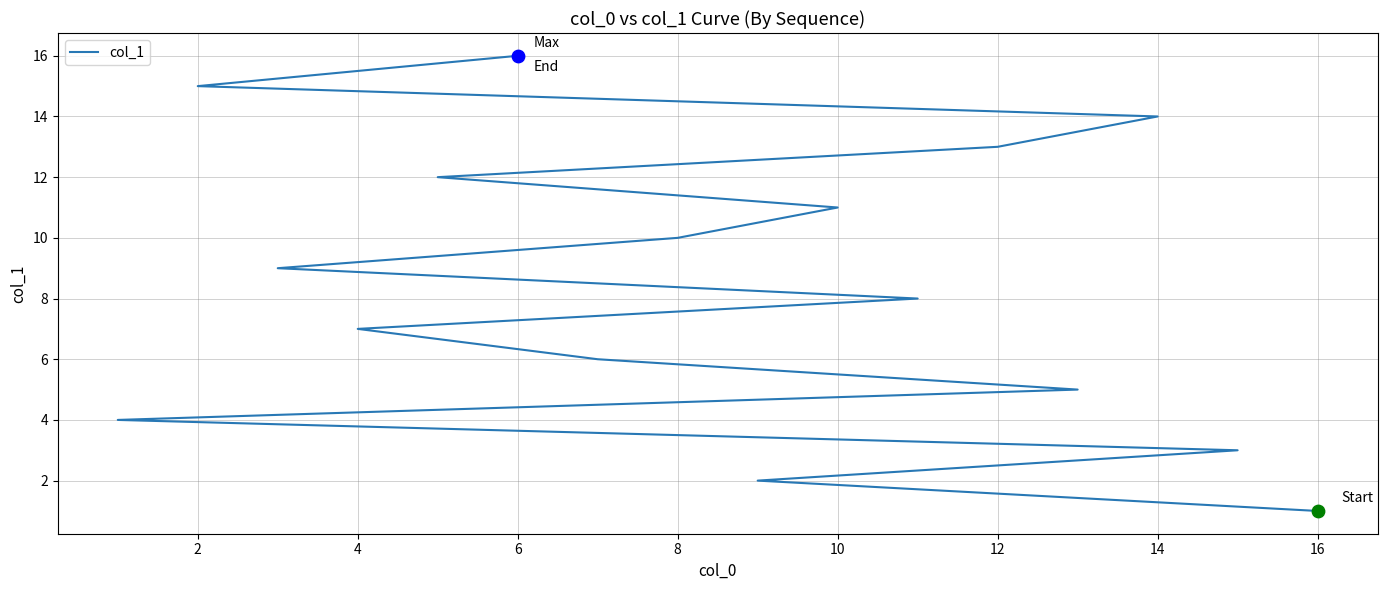

Between 14 and 0, which is larger?

14